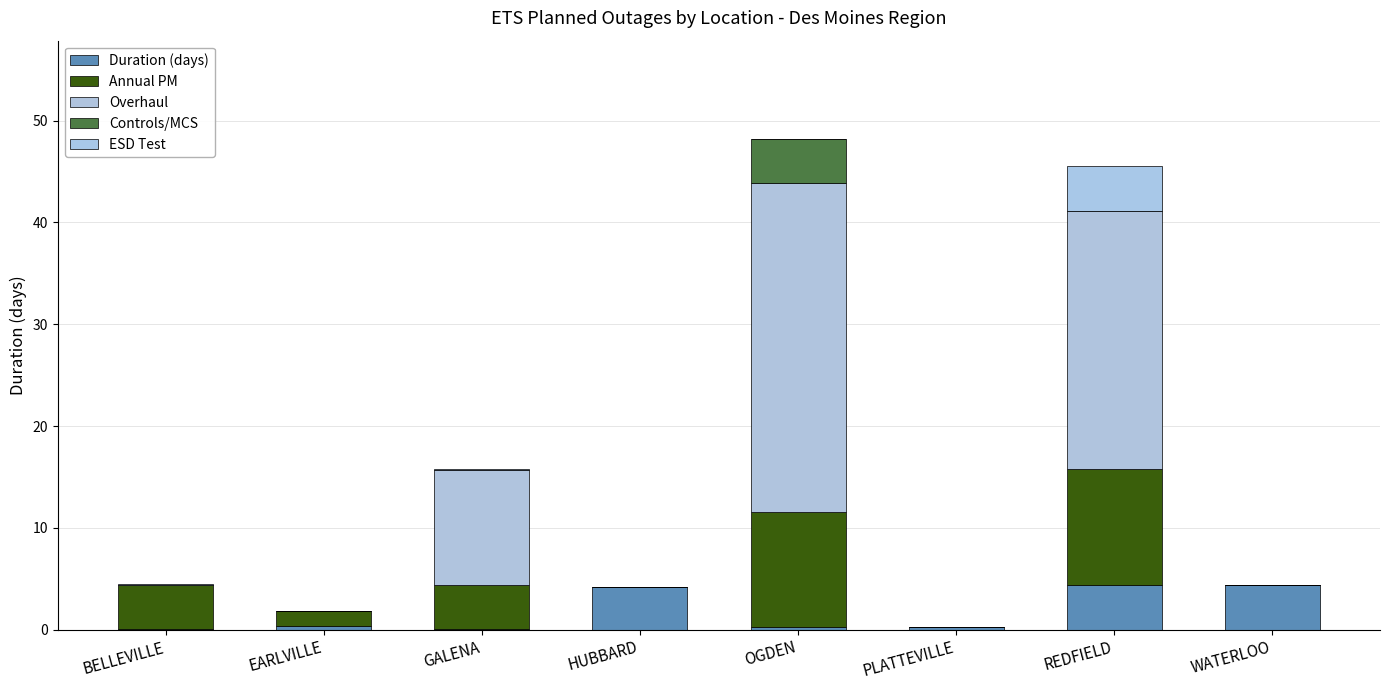

At how many categories does at least one series exceed 4?

6